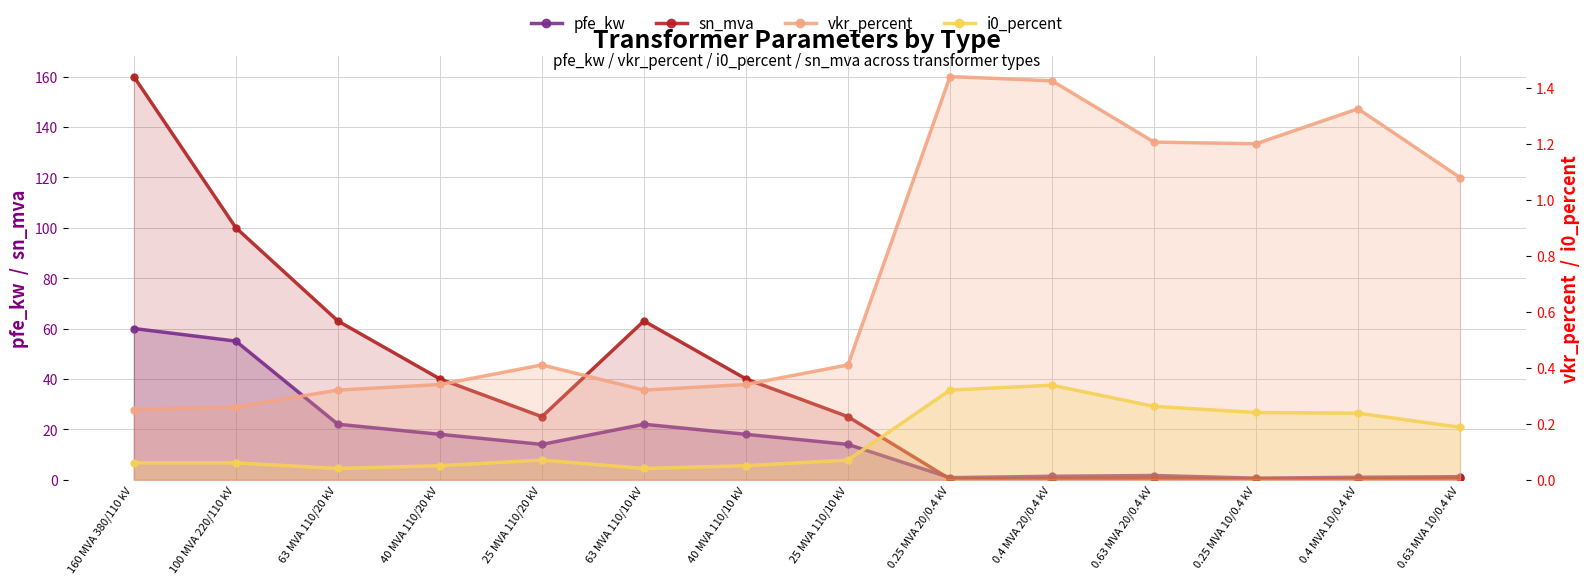

What is the label of the 2nd point from the right?

0.4 MVA 10/0.4 kV